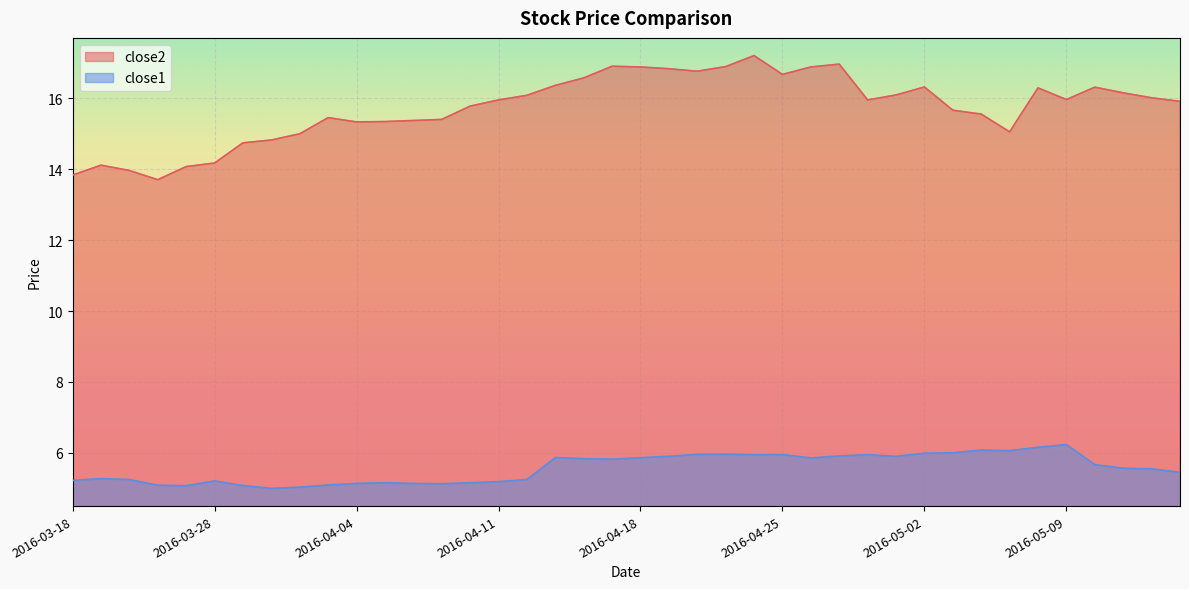

Which series has the widest spread of values?

close2